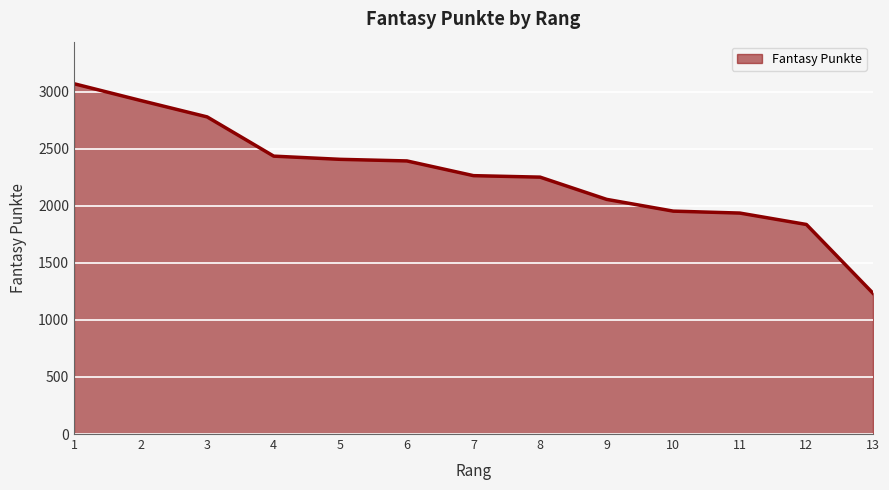

How many values are below 2265?

6